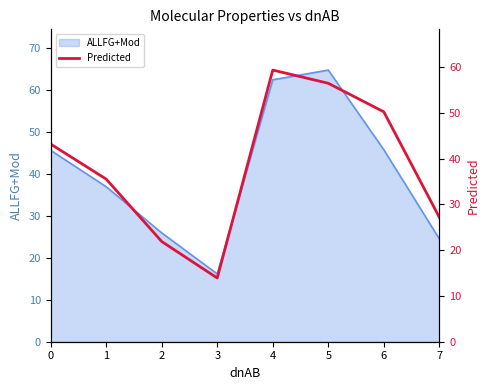

The value at 1 is 35.5. True or false?

True